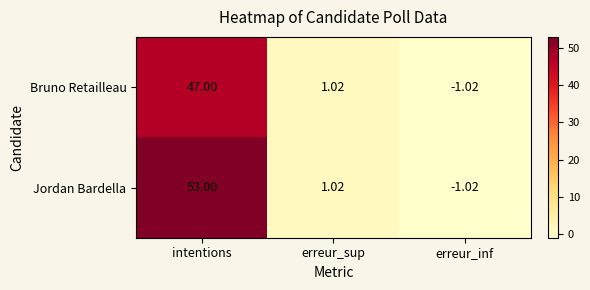

Which series changed the most between intentions and erreur_inf?

Jordan Bardella